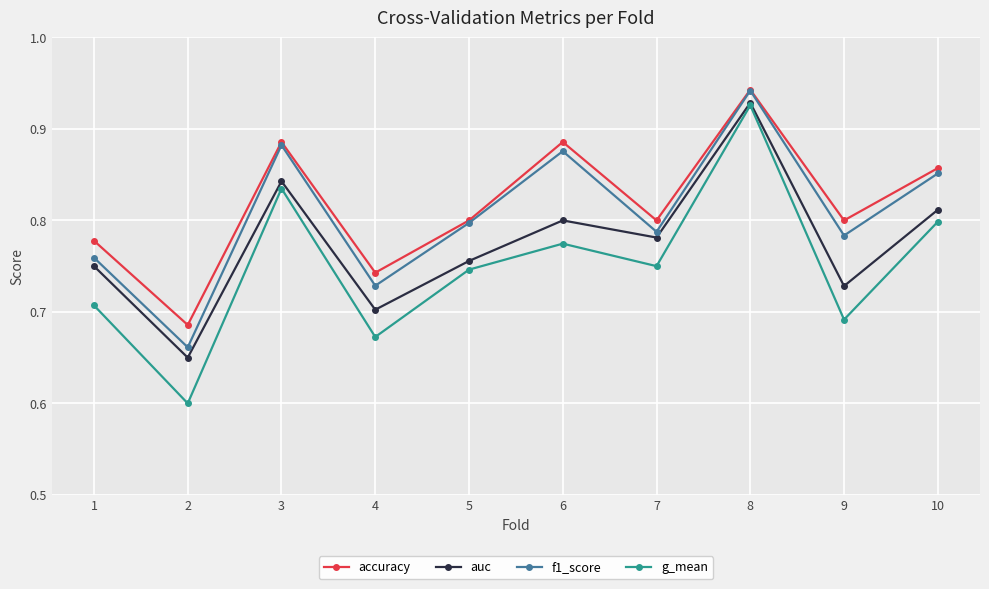

At 6, list the series in order from largest to smallest.

accuracy, f1_score, auc, g_mean